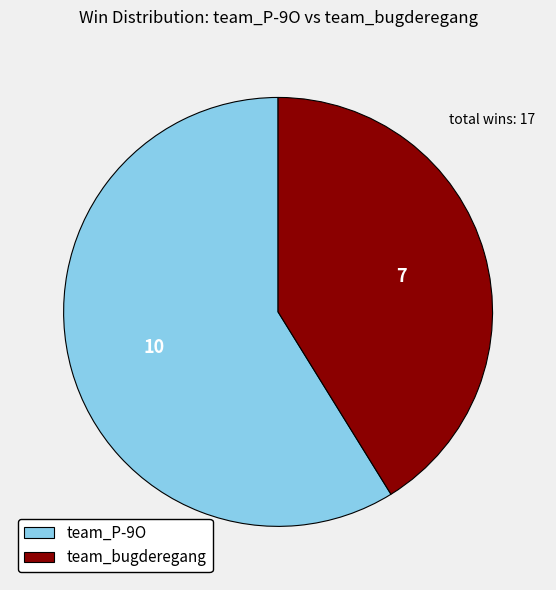

Rank the categories by value from highest to lowest.

team_P-9O, team_bugderegang